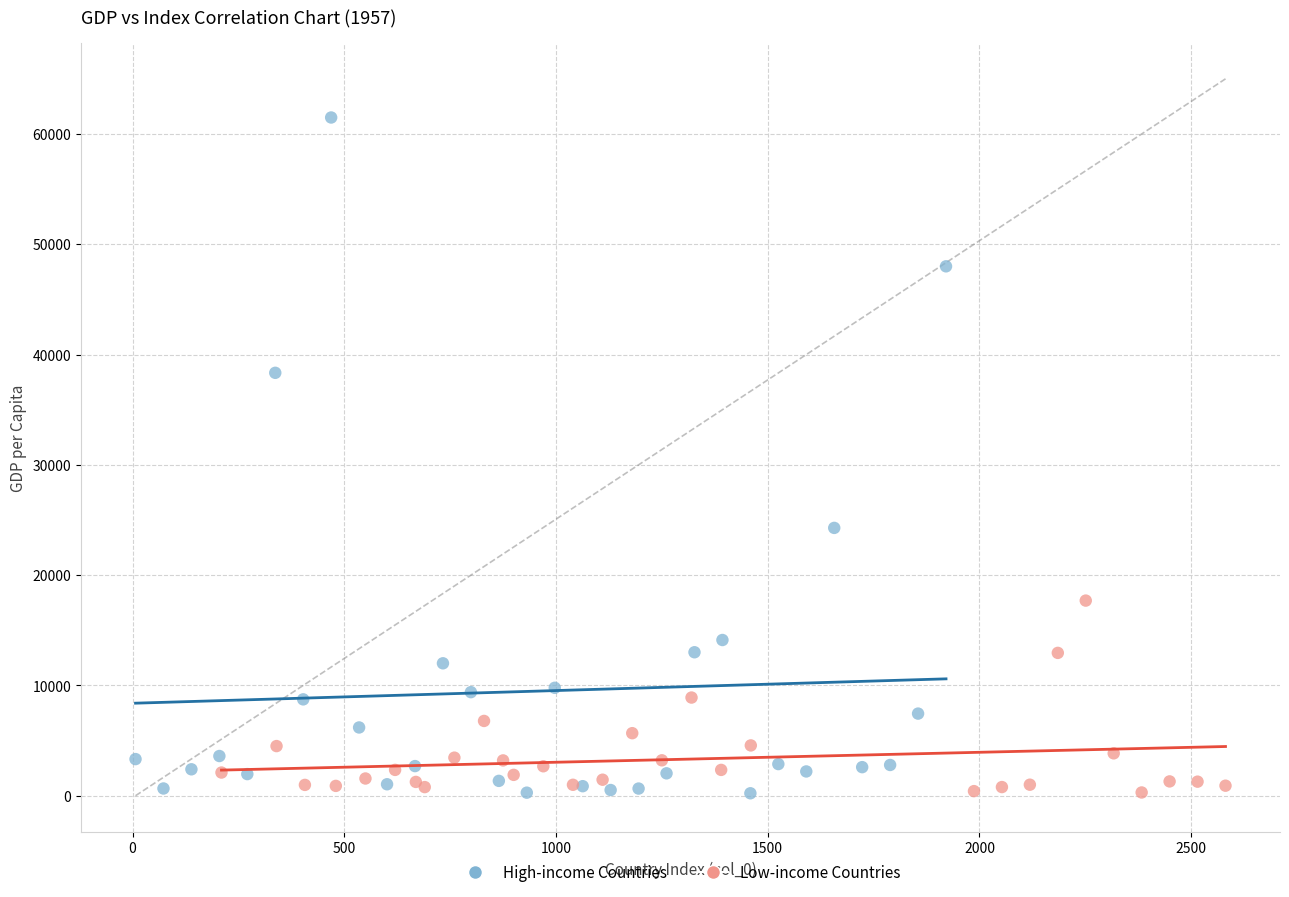

Which series reaches the maximum Y coordinate?

High-income Countries